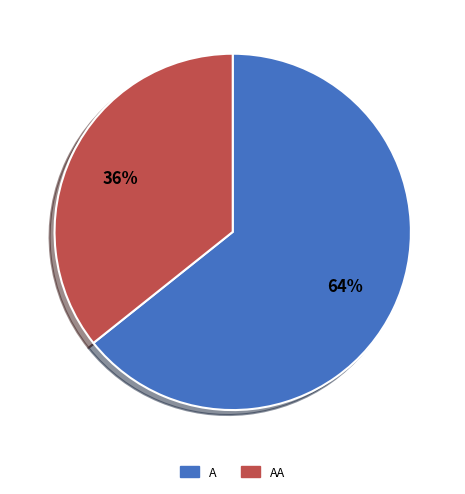

Does any single category account for the majority?

Yes